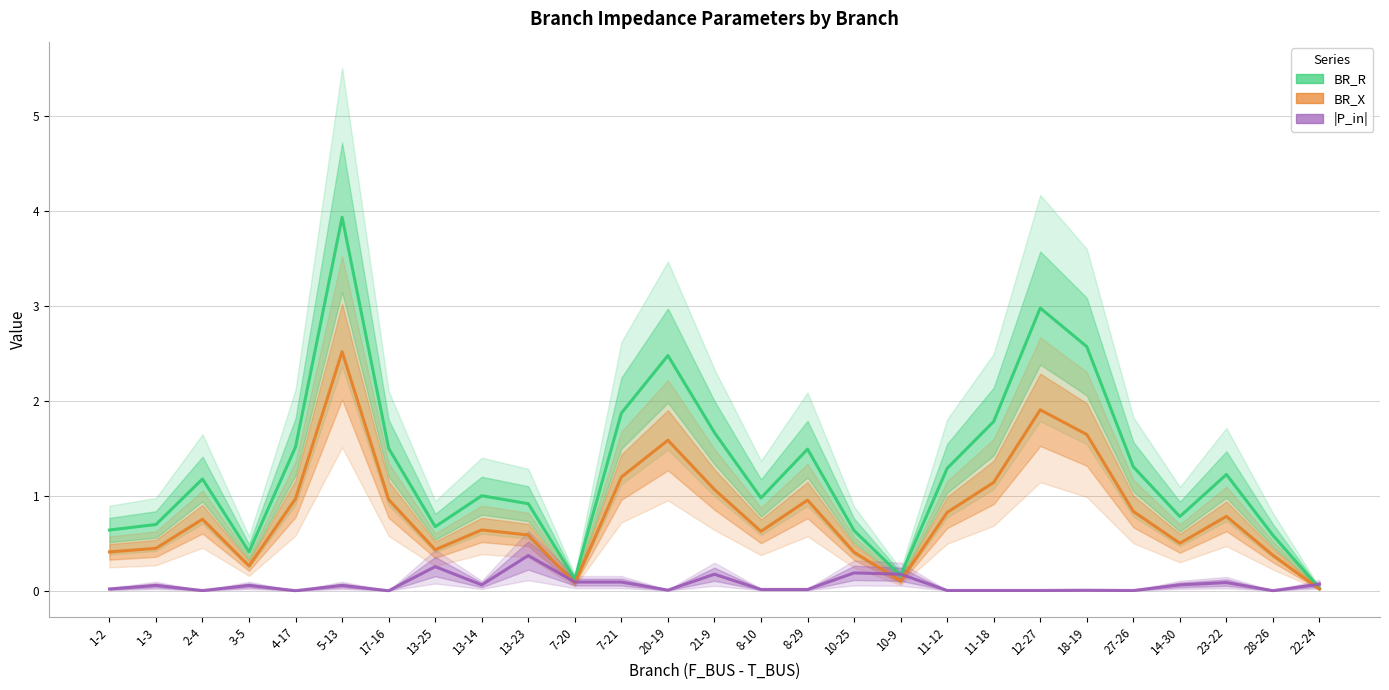

Reading left to right, what are all the values shown in this chart?

BR_R: 0.6	0.7	1.2	0.4	1.5	3.9	1.5	0.7	1.0	0.9	0.1	1.9	2.5	1.7	1.0	1.5	0.6	0.2	1.3	1.8	3.0	2.6	1.3	0.8	1.2	0.6	0.0
BR_X: 0.4	0.4	0.8	0.3	1.0	2.5	1.0	0.4	0.6	0.6	0.1	1.2	1.6	1.1	0.6	1.0	0.4	0.1	0.8	1.1	1.9	1.6	0.8	0.5	0.8	0.4	0.0
|P_in|: 0.0	0.1	0.0	0.1	0.0	0.1	0.0	0.3	0.1	0.4	0.1	0.1	0.0	0.2	0.0	0.0	0.2	0.2	0.0	0.0	0.0	0.0	0.0	0.1	0.1	0.0	0.1